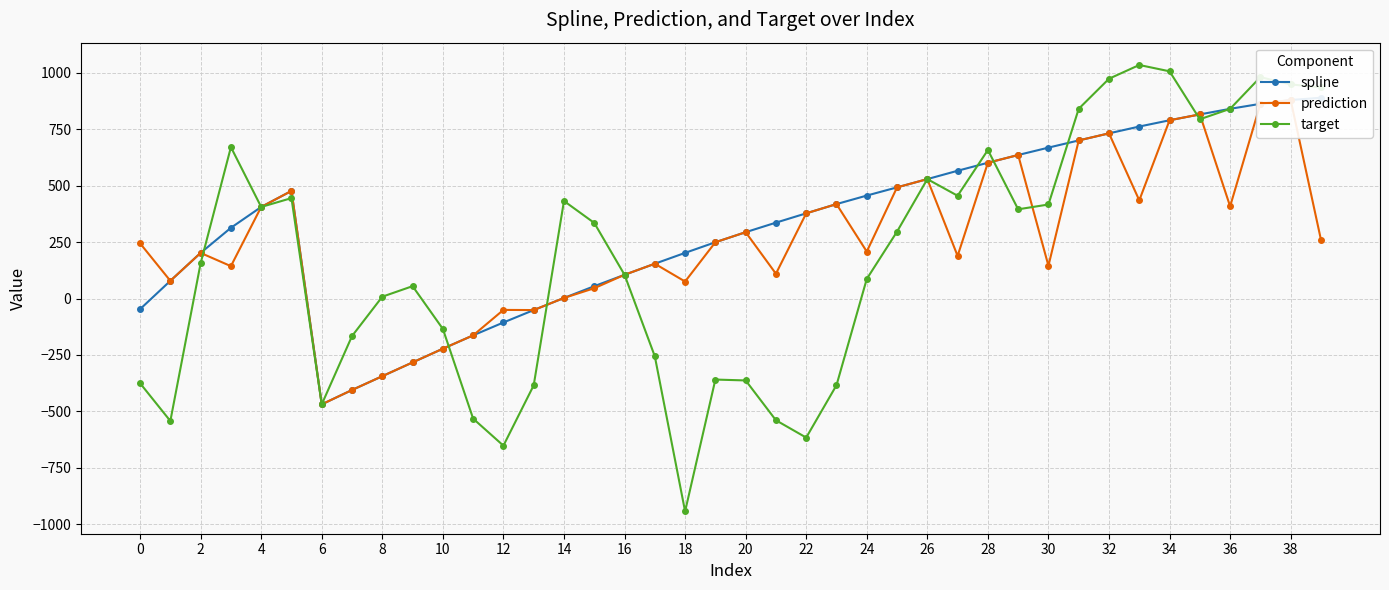

At which category is the sum across all series the highest?

38